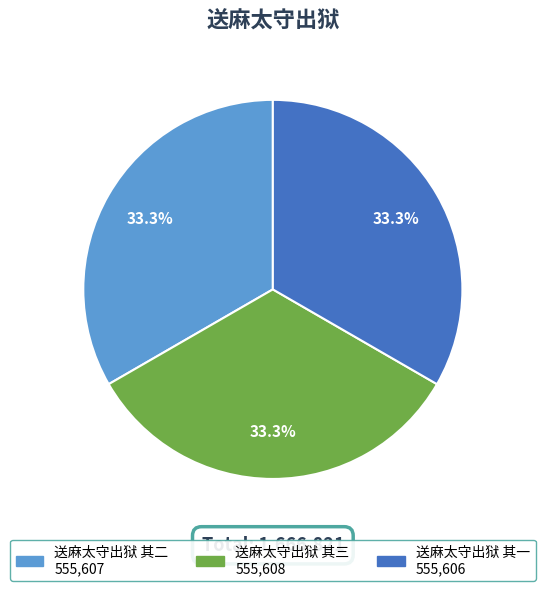

To the nearest percent, what is the combined percentage of 送麻太守出狱 其三 and 送麻太守出狱 其一?

67%